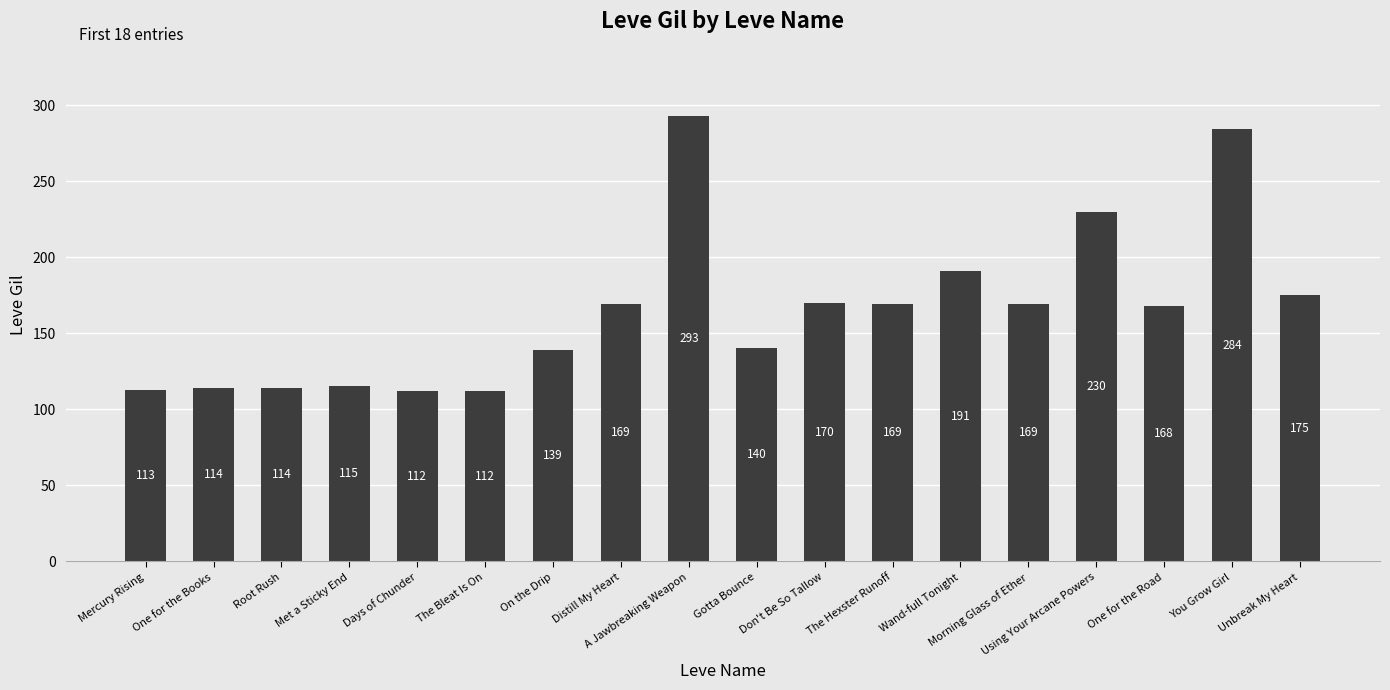

Does the chart contain any negative values?

No